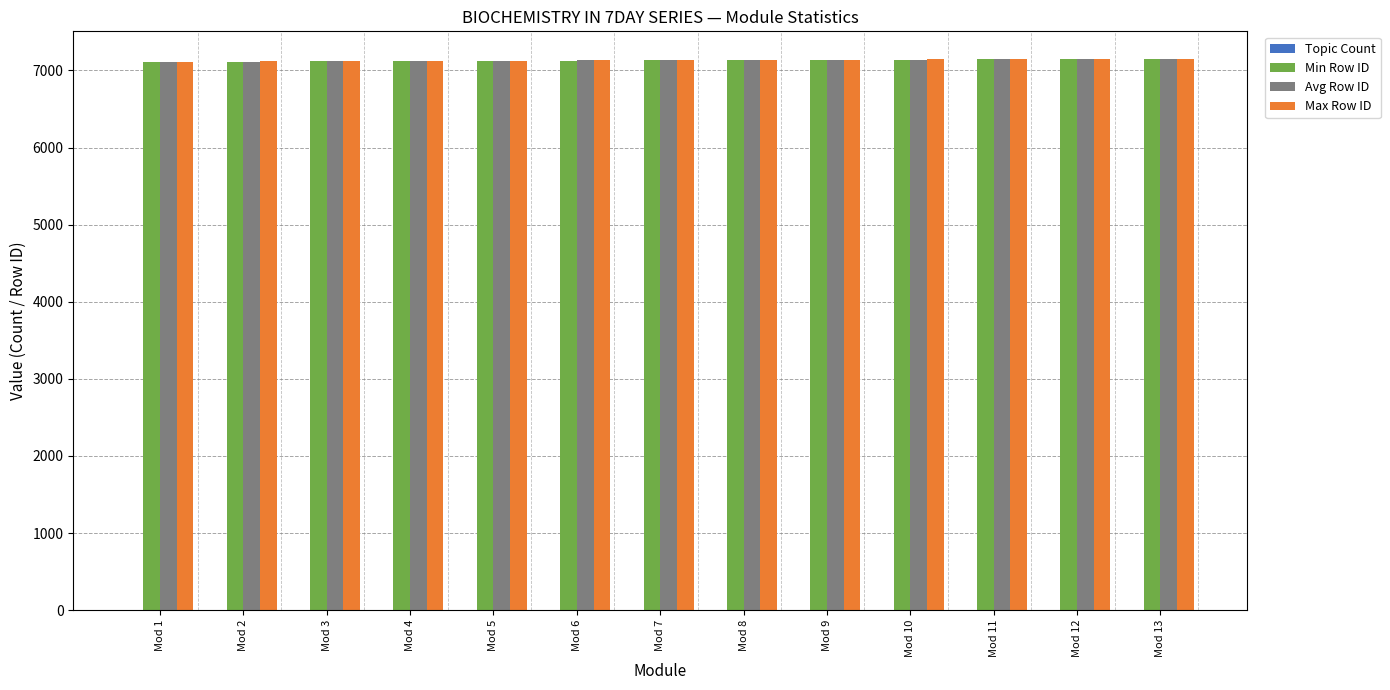

What is the greatest value displayed?

7149.0